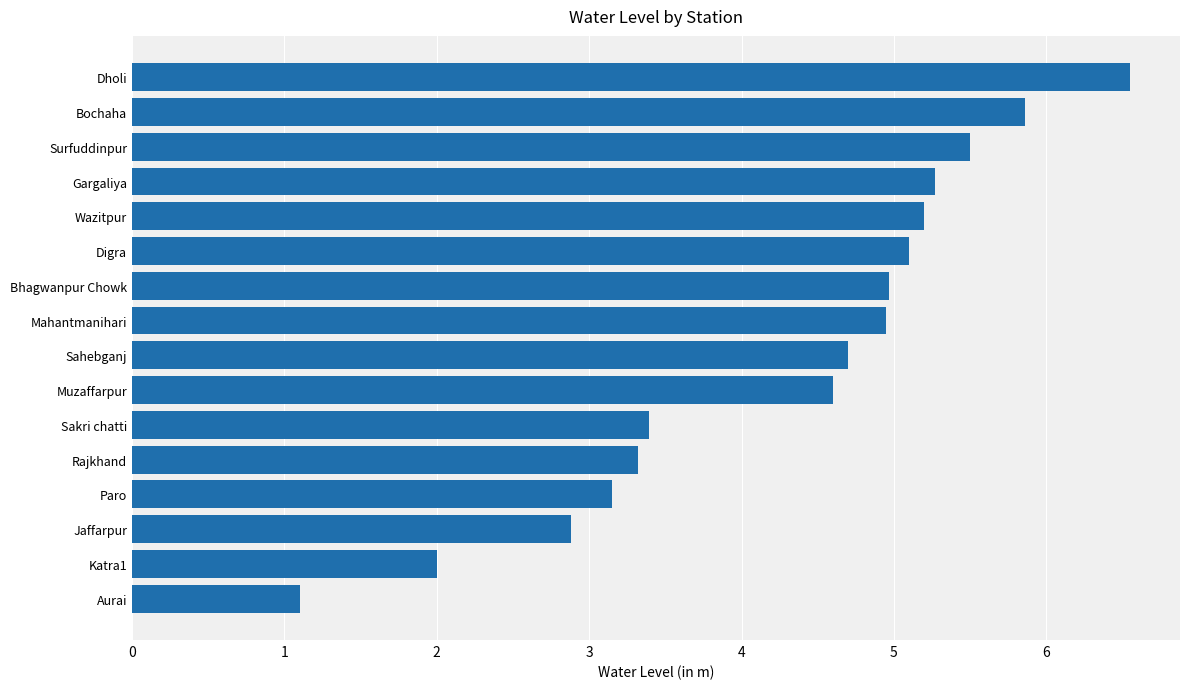

Approximately how many times larger is the value at Bochaha compared to Rajkhand?

1.8